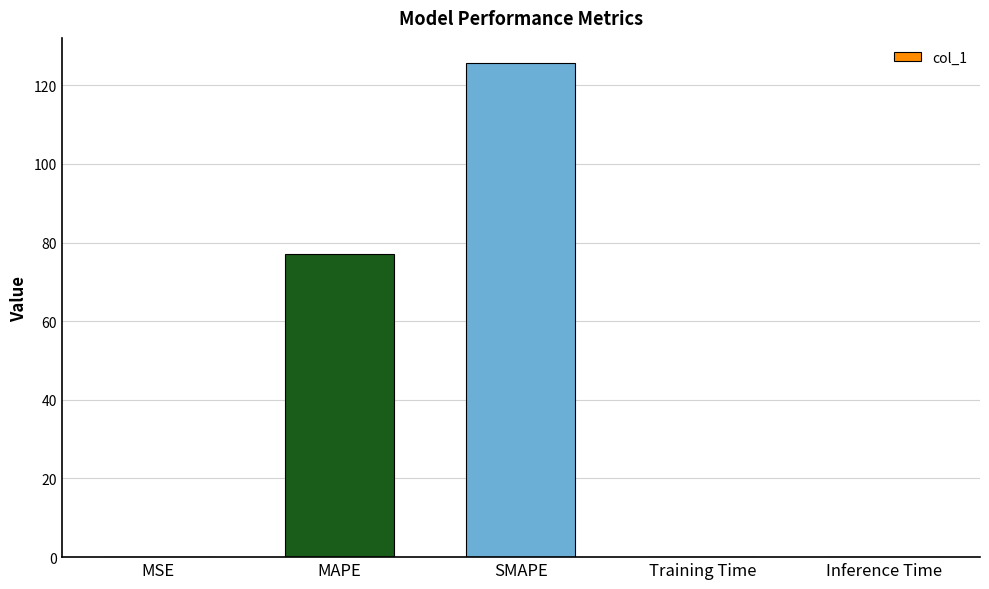

Which label corresponds to the largest value in the chart?

SMAPE